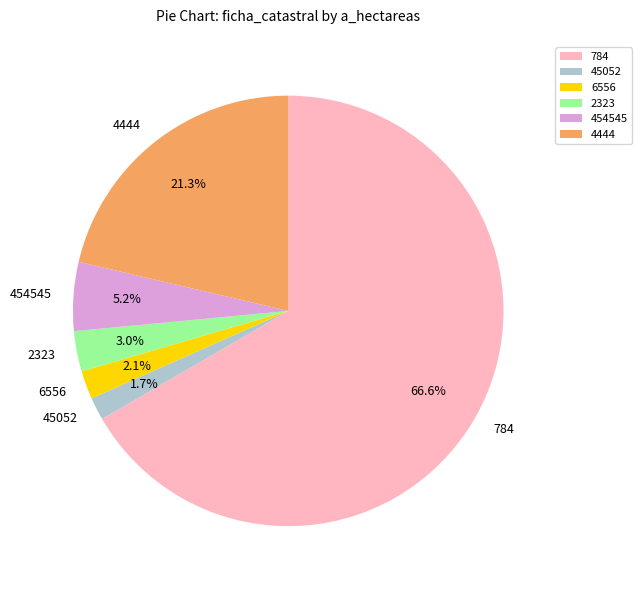

How many segments does this pie chart have?

6